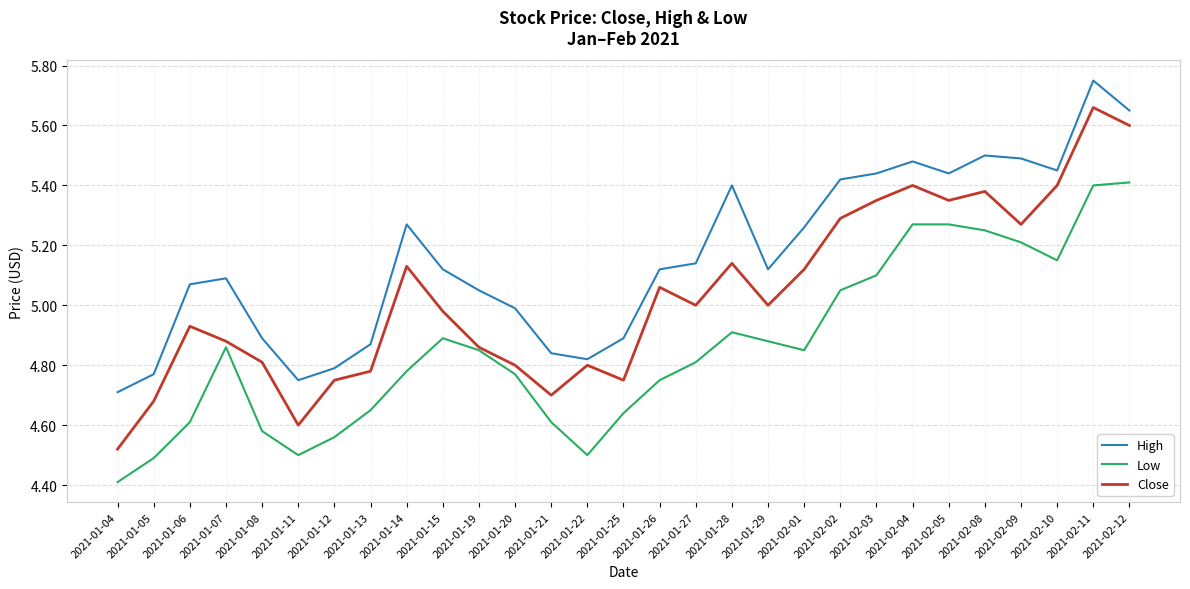

The High series shows 5.1 at 2021-01-26. True or false?

True